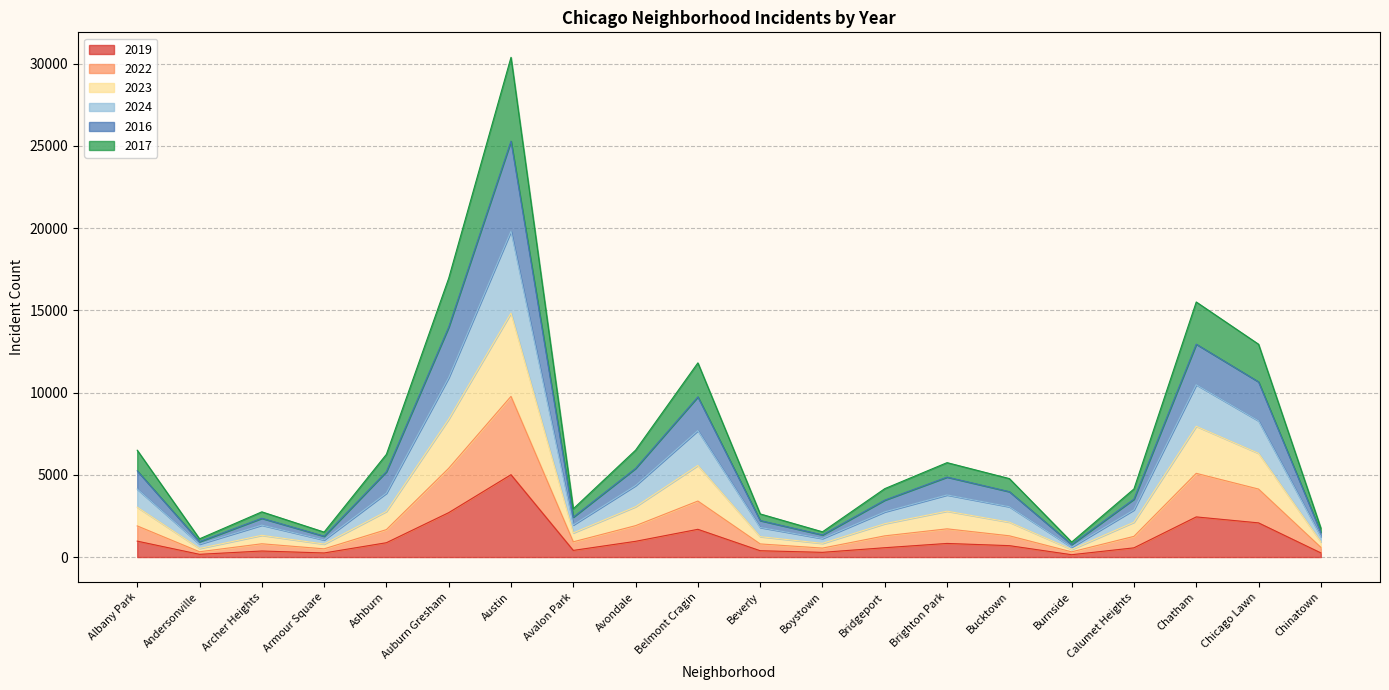

What is the spread (max minus min) of values at Chatham?

13071